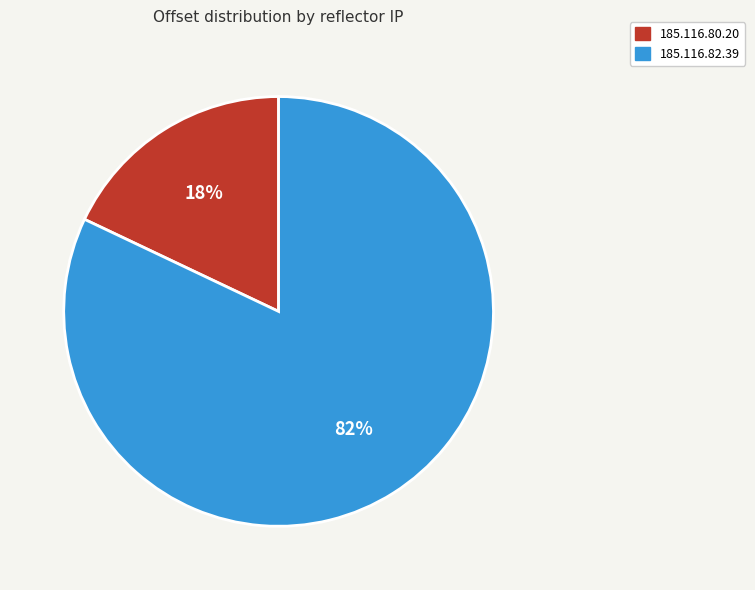

Is the sum of 185.116.80.20 and 185.116.82.39 greater than half?

Yes